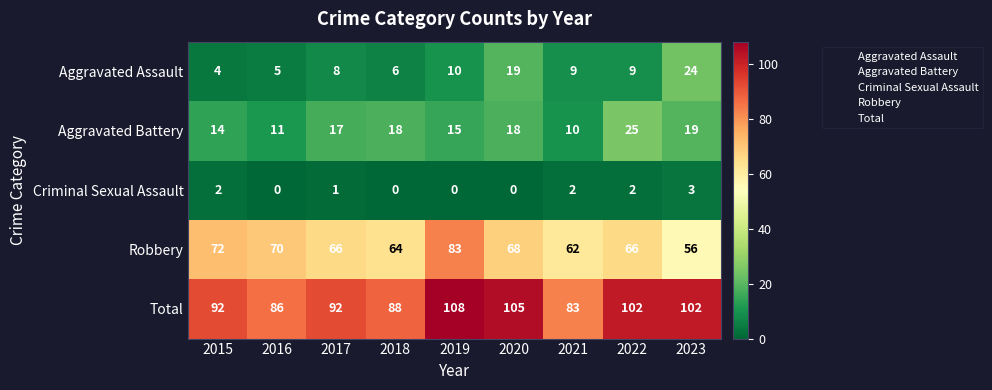

Which series has the widest spread of values?

Robbery